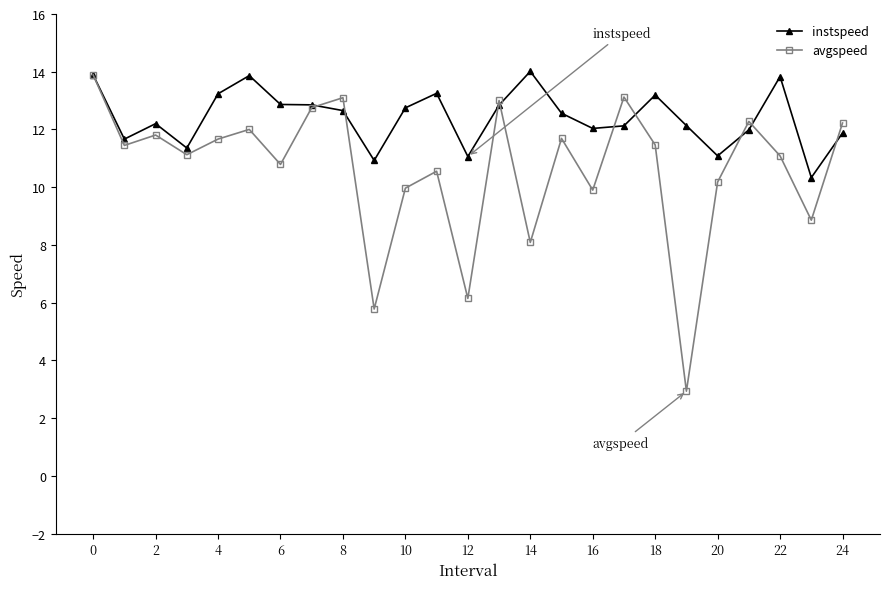

True or false: avgspeed has more than 1 points higher than both neighbors.

True